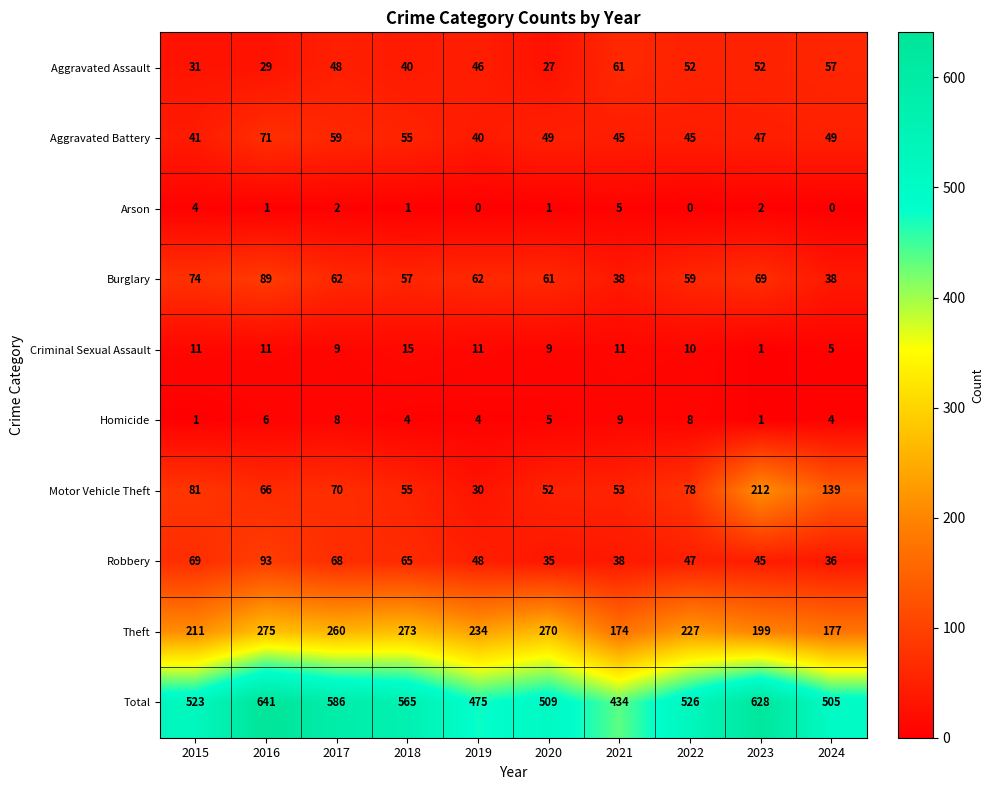

At how many categories does at least one series exceed 476?

8